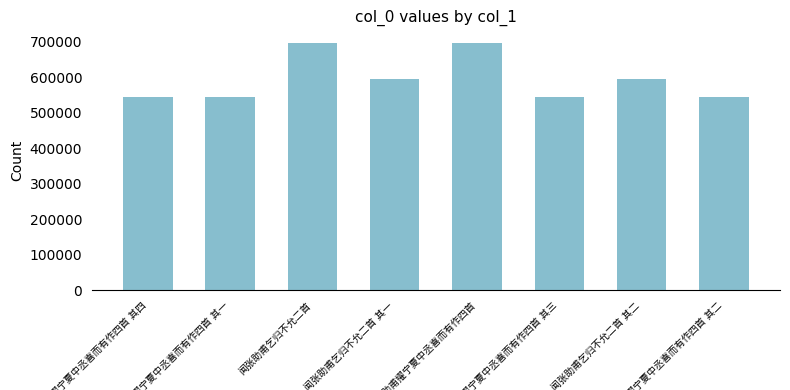

What is the difference between the maximum and minimum values?

152325